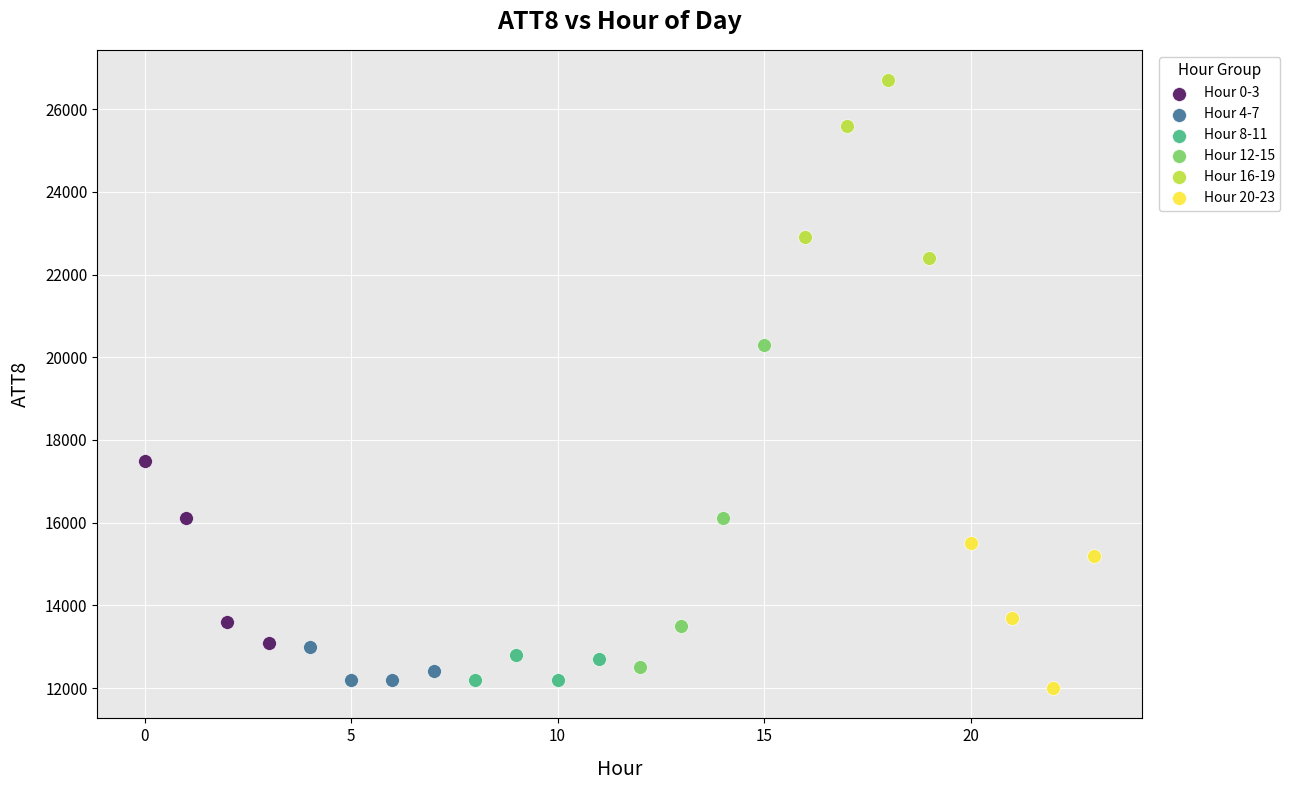

What are all the series names shown in the legend?

Hour 0-3, Hour 4-7, Hour 8-11, Hour 12-15, Hour 16-19, Hour 20-23